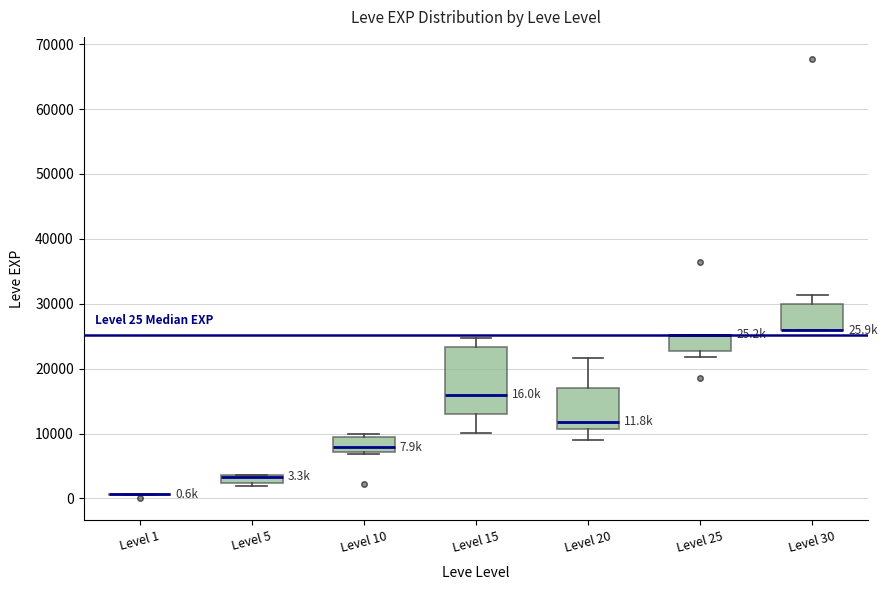

Which box is the tallest, from its lower edge to its upper edge?

Level 15